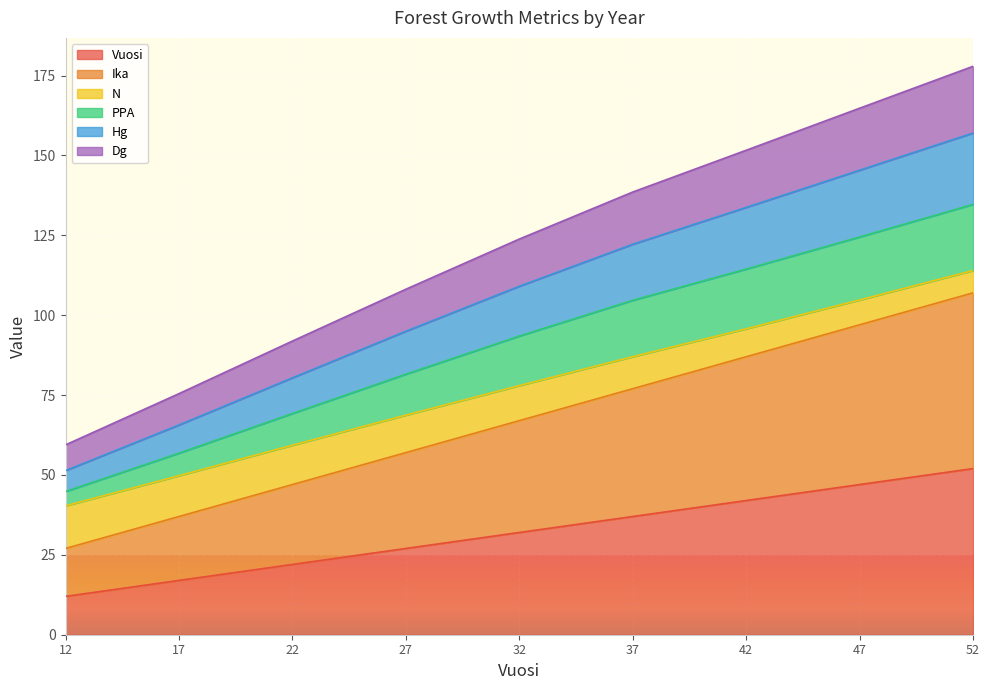

At which label does Vuosi reach its peak?

52